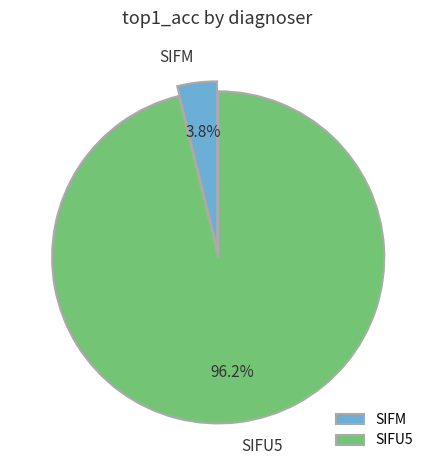

How many segments does this pie chart have?

2